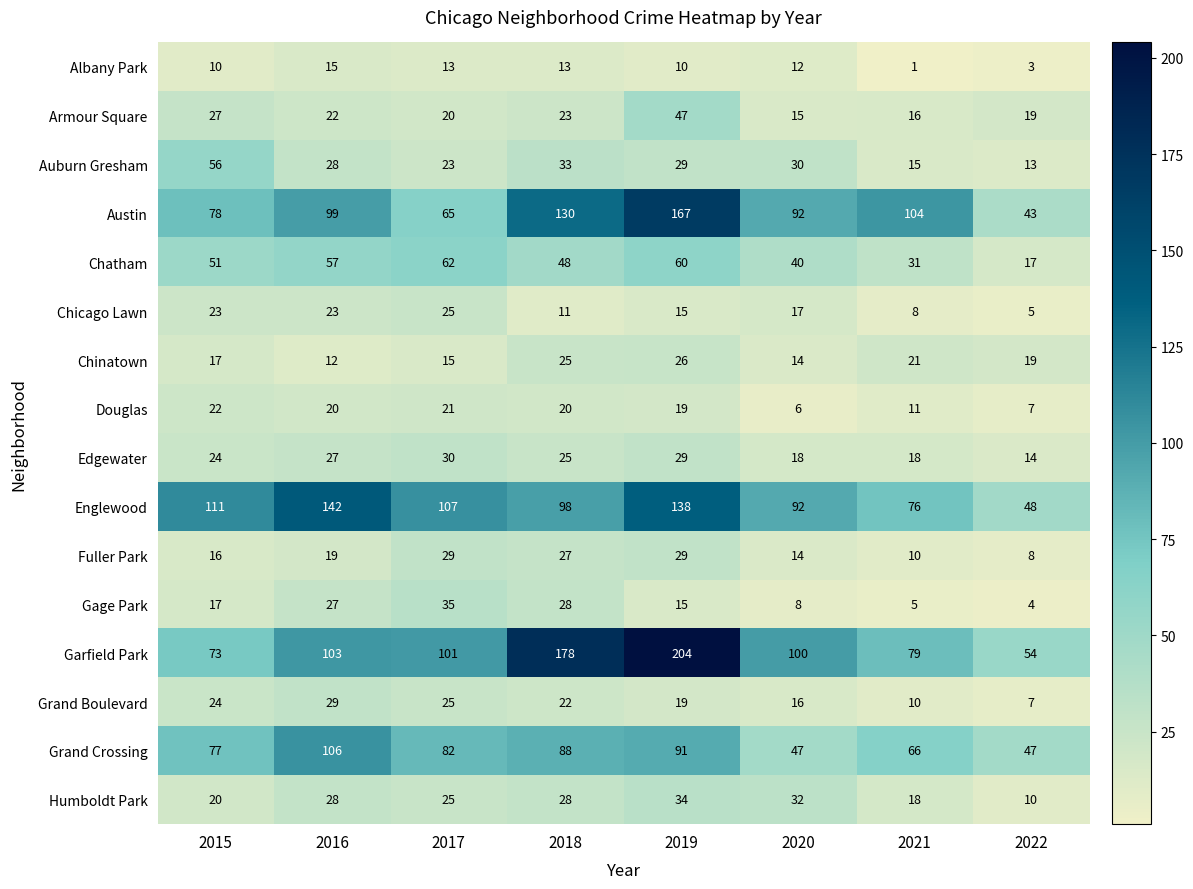

At which category is the sum across all series the highest?

2019